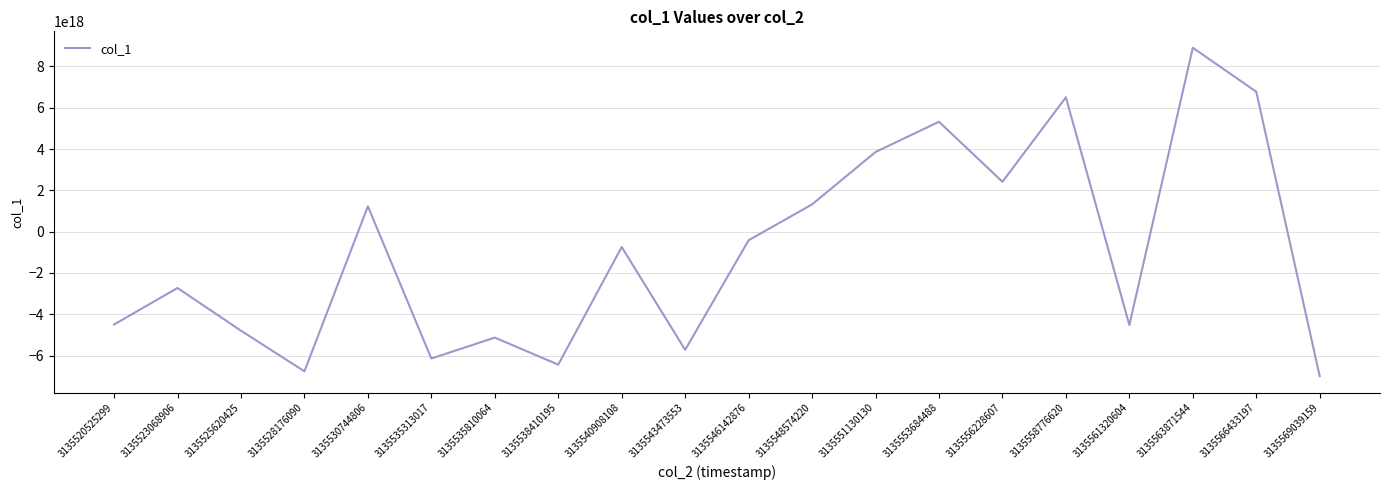

The value at 3135551130130 is 6321972595096014848. True or false?

False